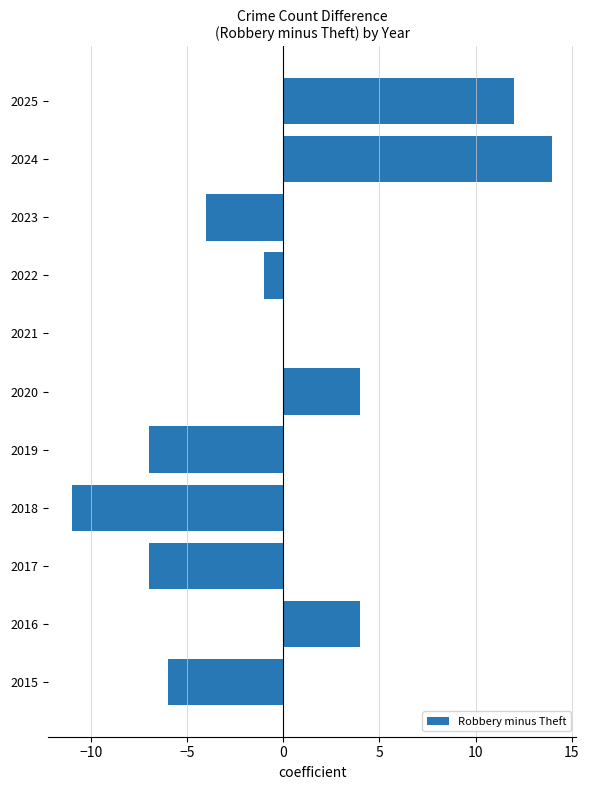

The value at 2020 is 2. True or false?

False